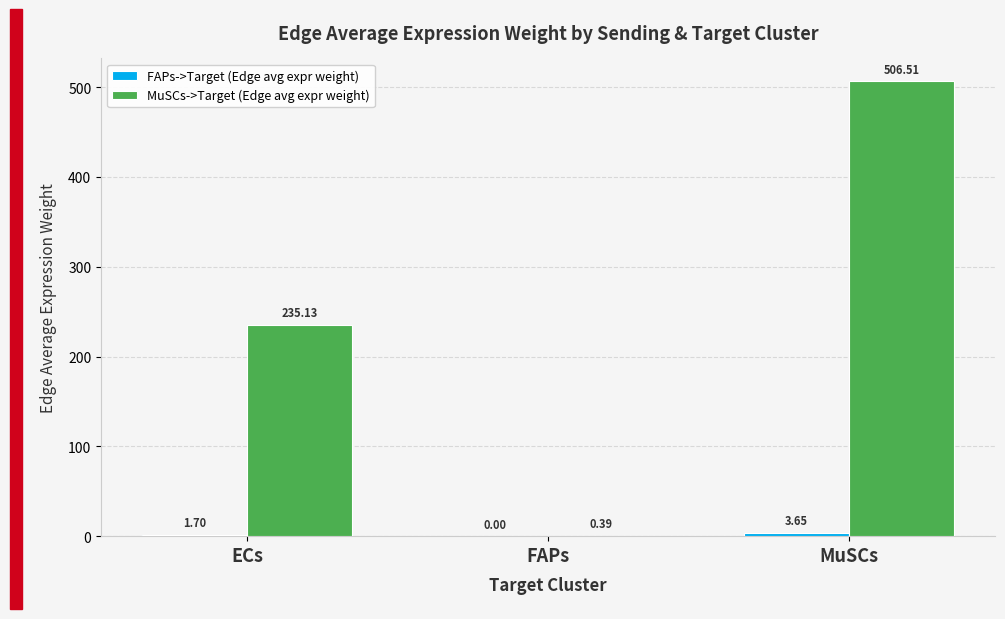

At which label does MuSCs->Target (Edge avg expr weight) first exceed 235?

ECs